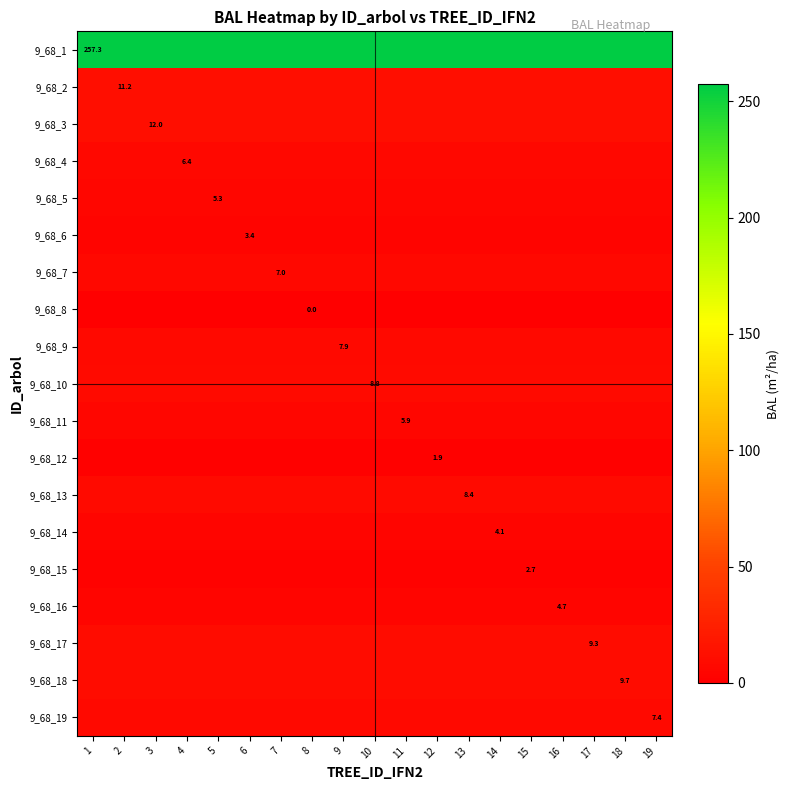

What is the sum of all 9_68_2 values?

212.4